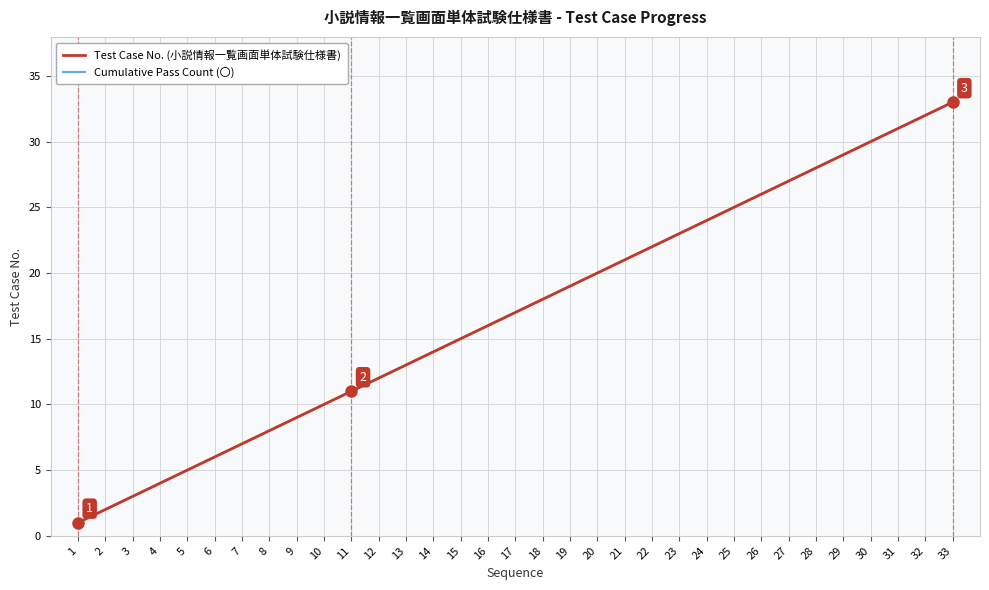

The Test Case No. (小説情報一覧画面単体試験仕様書) series shows 25 at 25. True or false?

True